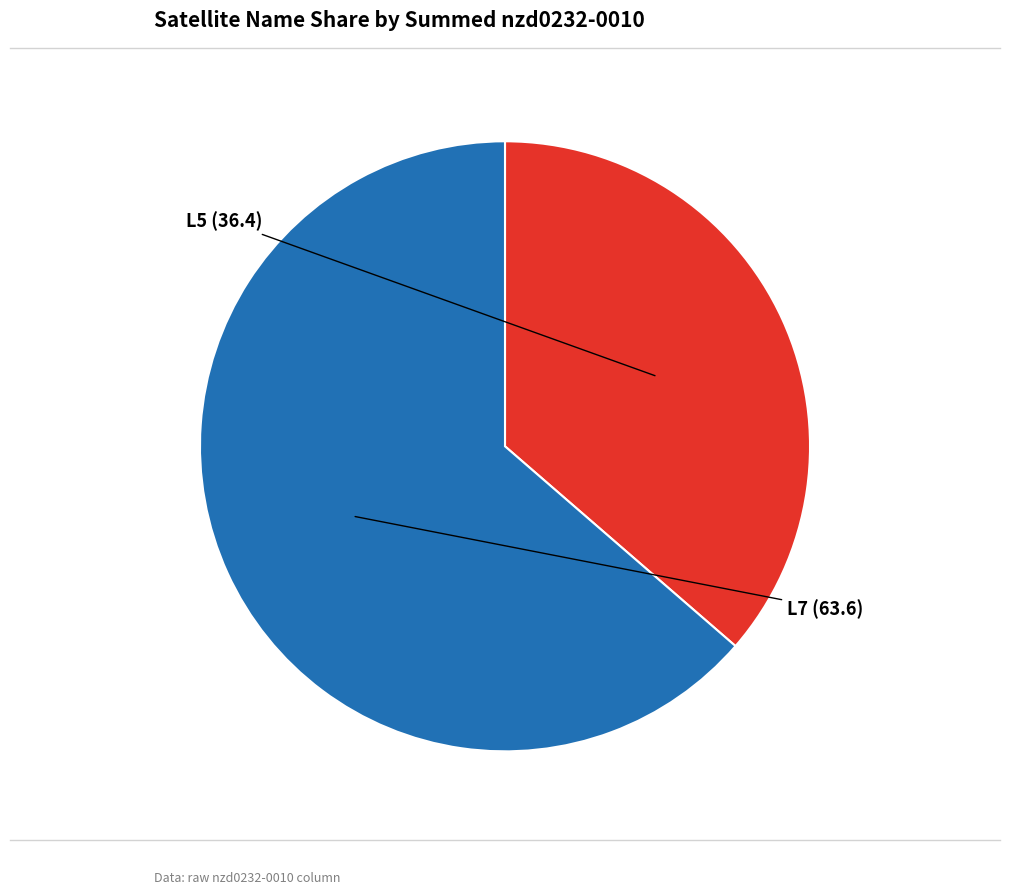

Is there any slice that represents more than half of the pie?

Yes